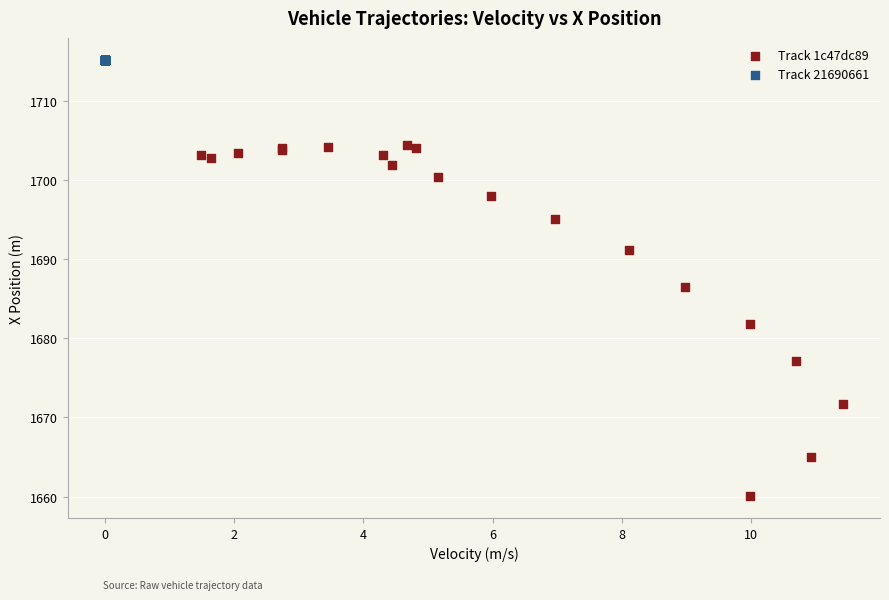

Which series contains the lowest Y value?

Track 1c47dc89